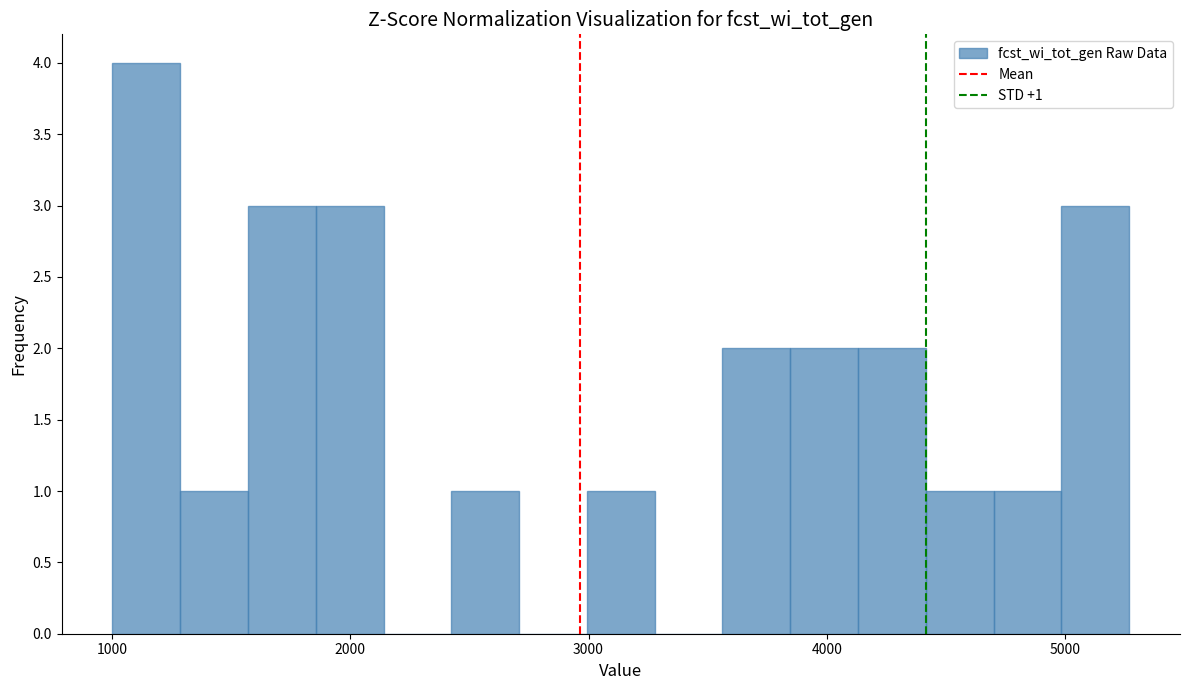

Around what value on the x-axis is the tallest bar? Give the approximate position of its centre, as read against the axis.

1100